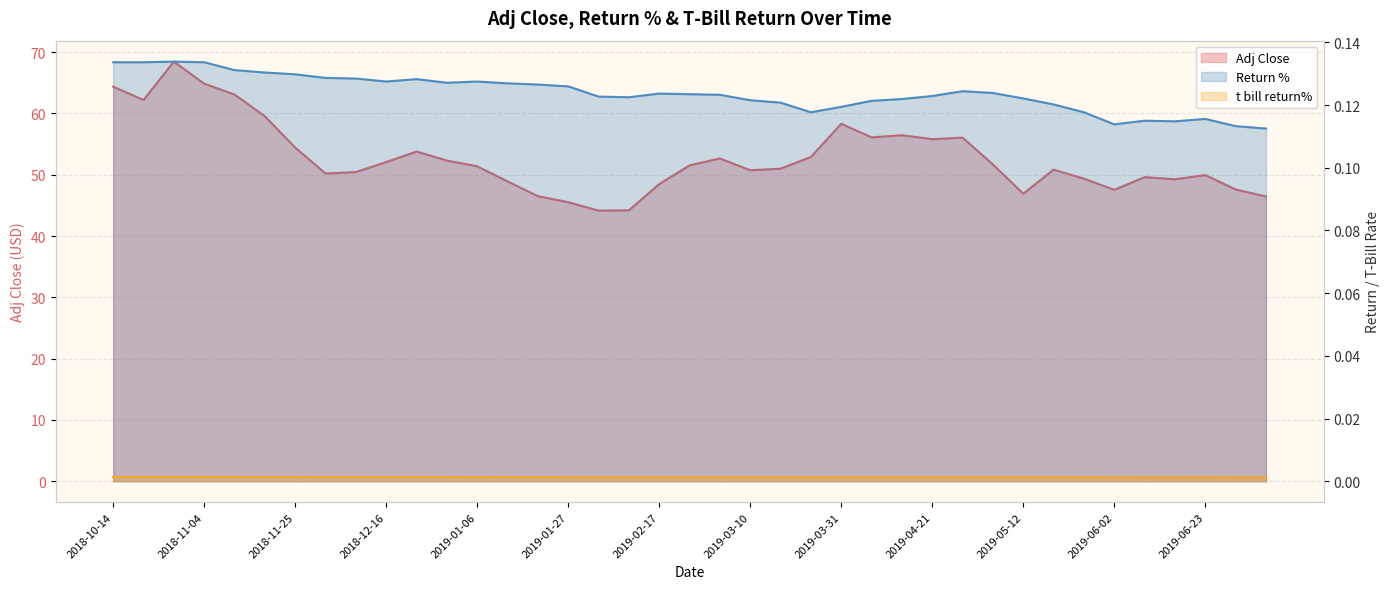

Which series has the widest spread of values?

Adj Close